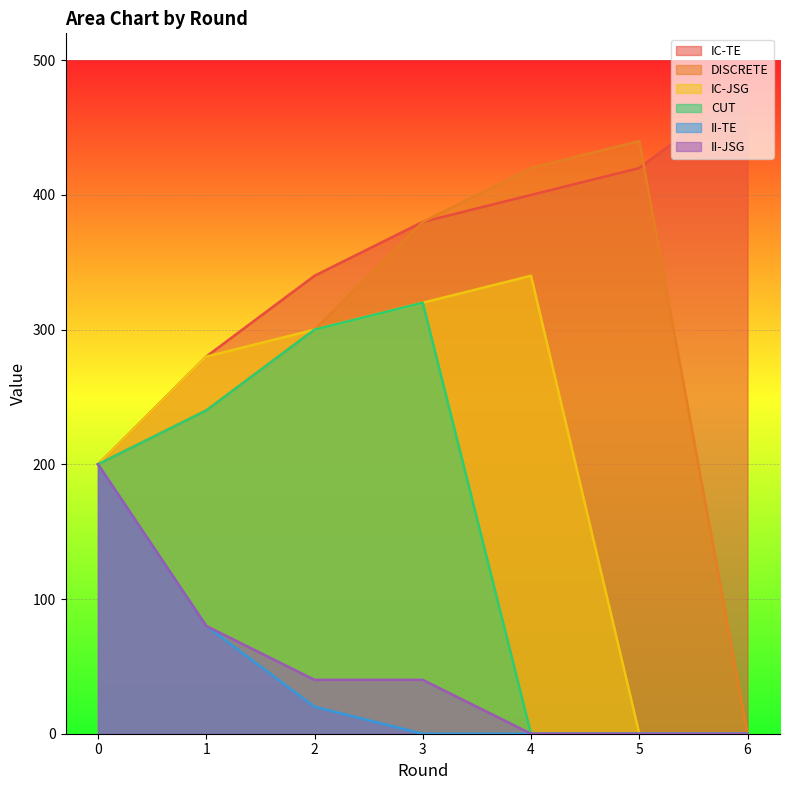

Count the II-JSG values in the range 0 to 80.

6